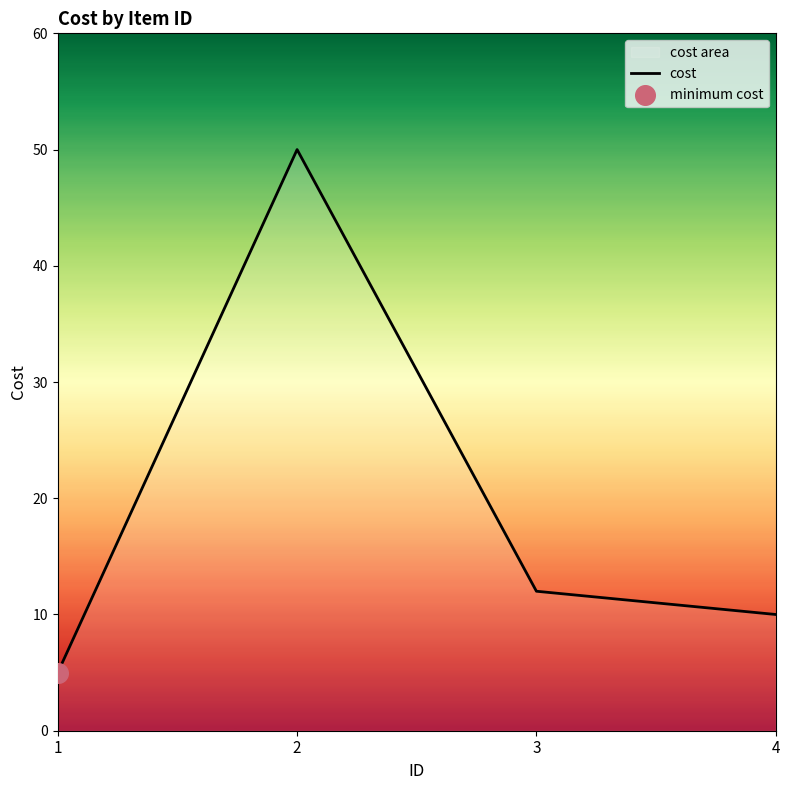

What is the change in value from 2 to 3?

-38